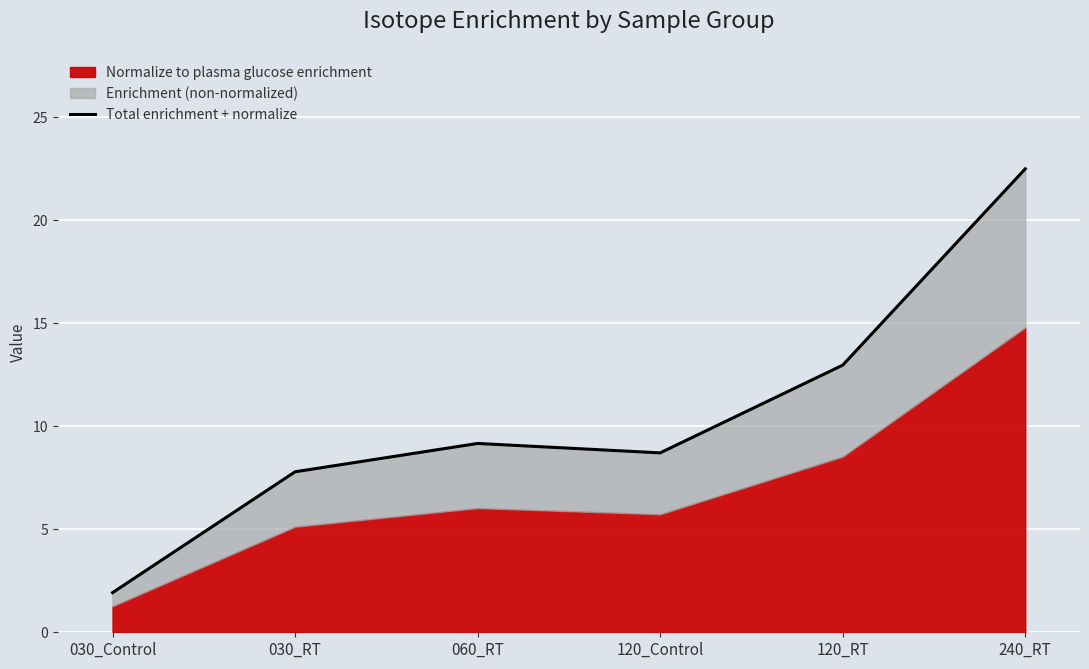

Where is the data nearest to the value 12?

120_RT